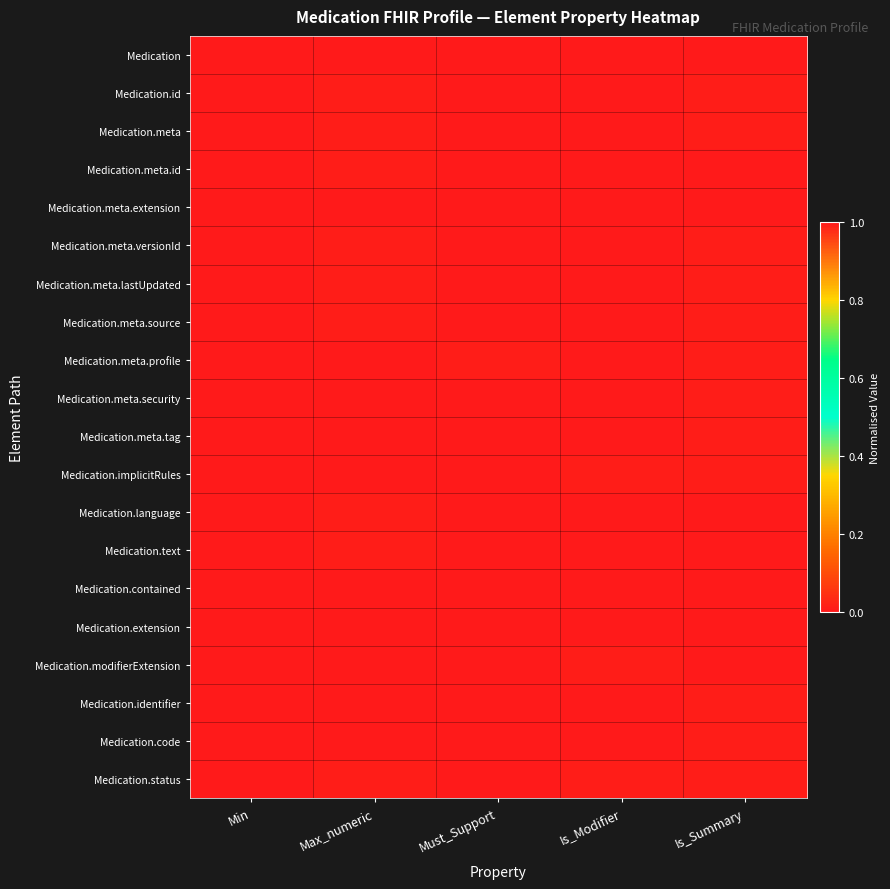

List the series in order of their peak value, lowest first.

Medication.id, Medication.meta, Medication.meta.id, Medication.meta.versionId, Medication.meta.lastUpdated, Medication.meta.source, Medication.implicitRules, Medication.language, Medication.text, Medication.code, Medication.status, Medication, Medication.meta.extension, Medication.meta.profile, Medication.meta.security, Medication.meta.tag, Medication.contained, Medication.extension, Medication.modifierExtension, Medication.identifier